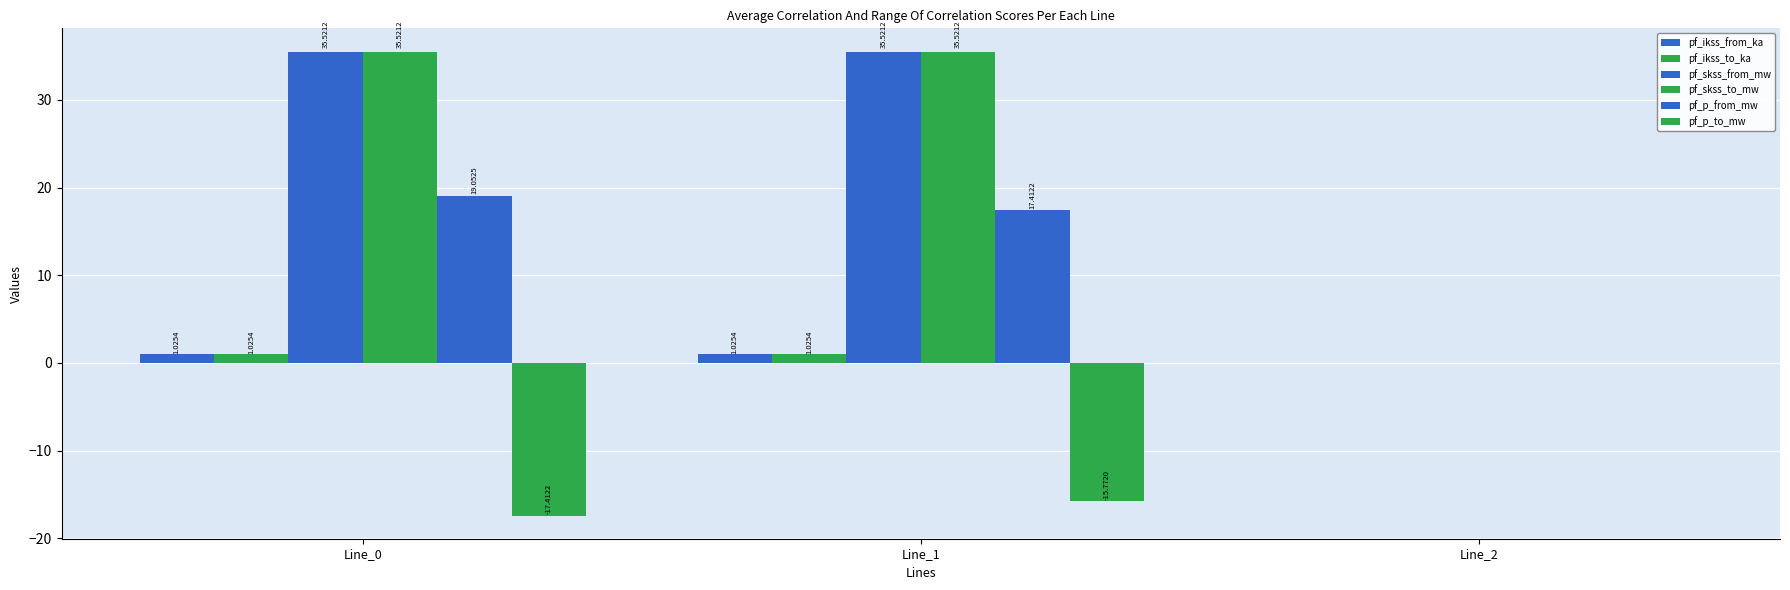

How many data points in pf_skss_to_mw are above 35?

2